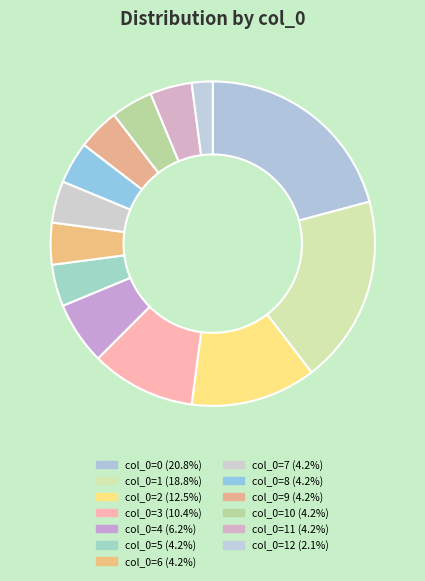

To the nearest percent, what is the average slice percentage?

8%